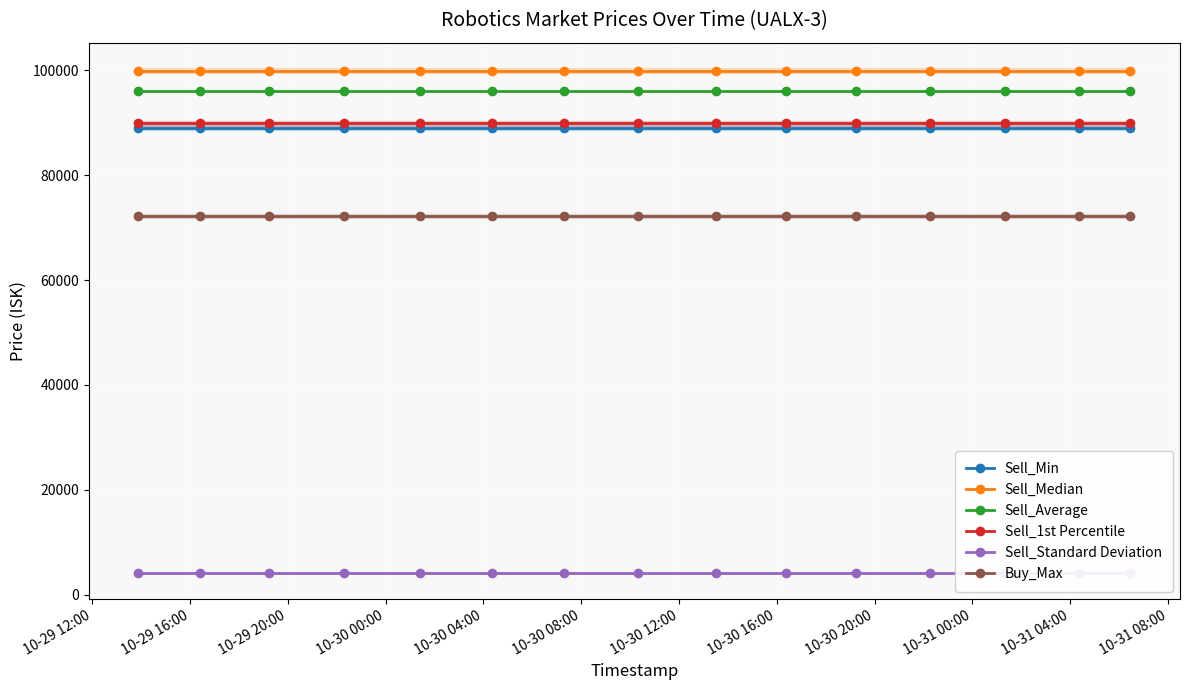

Does the chart display data point markers on the line(s)?

Yes